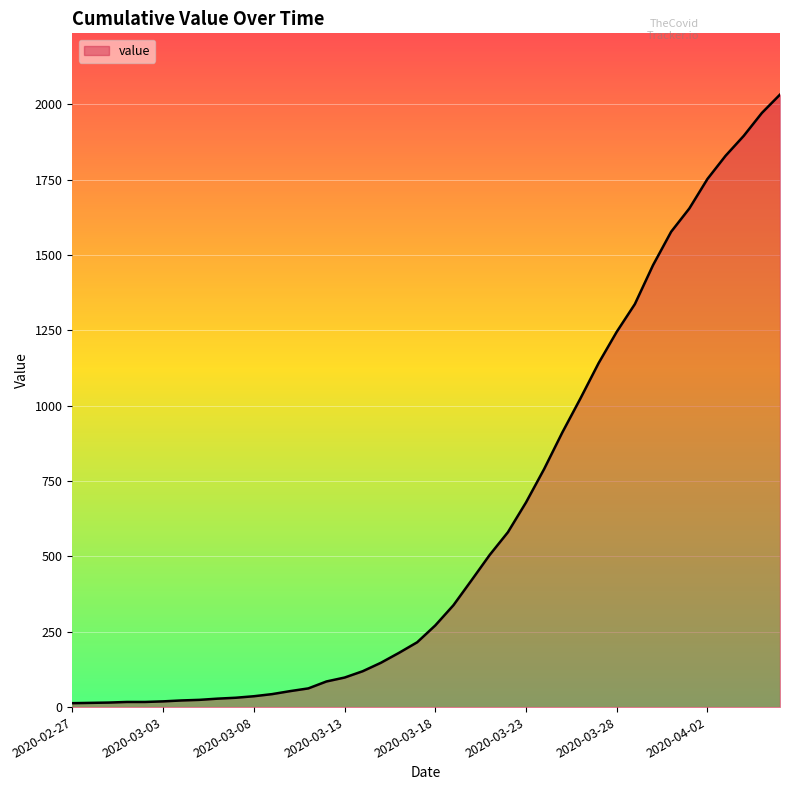

Does the chart display data point markers on the line(s)?

No